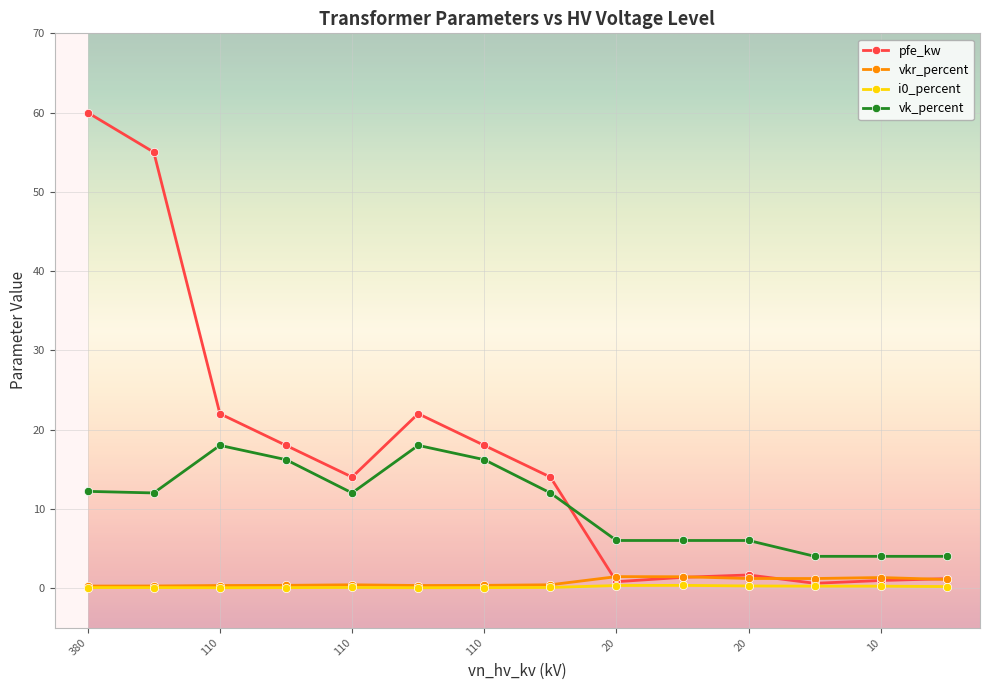

Count the number of categories in the chart.

14